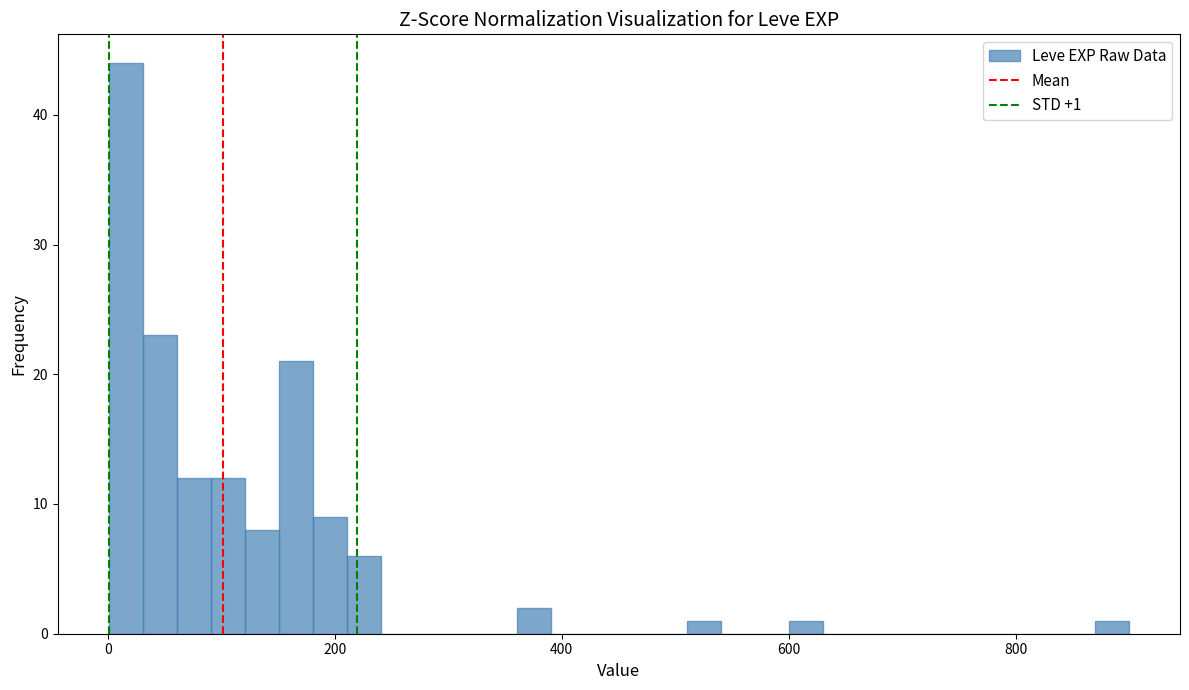

Read against the x-axis, roughly where is the centre of the tallest bar?

20